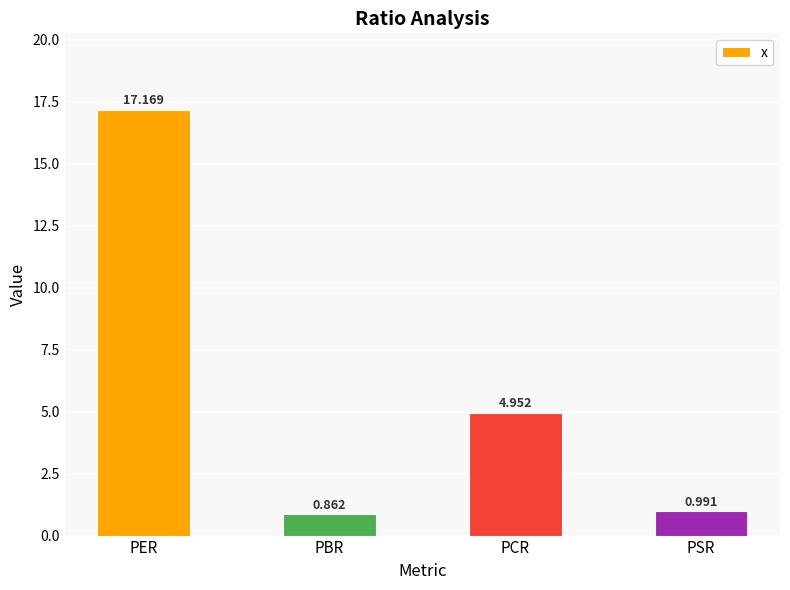

At which category does the chart reach its peak across all series?

PER